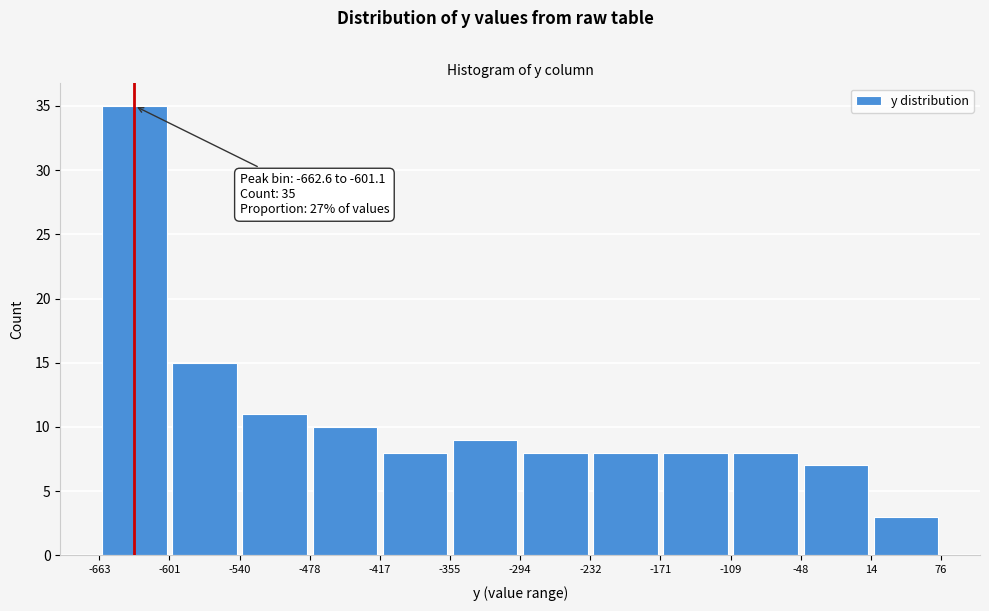

Over which range of the x-axis is the bar tallest?

-663 to -601